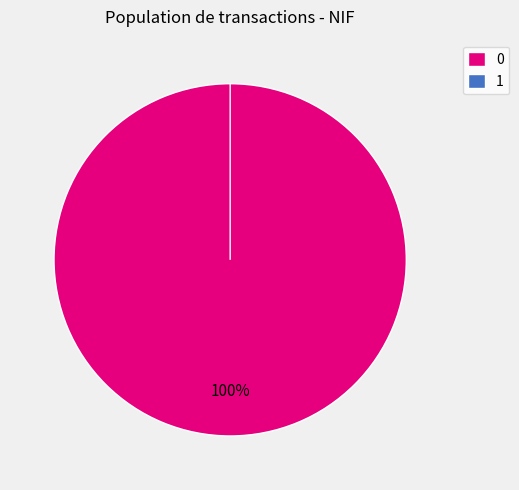

Combined, do 0 and 1 account for over 50%?

Yes